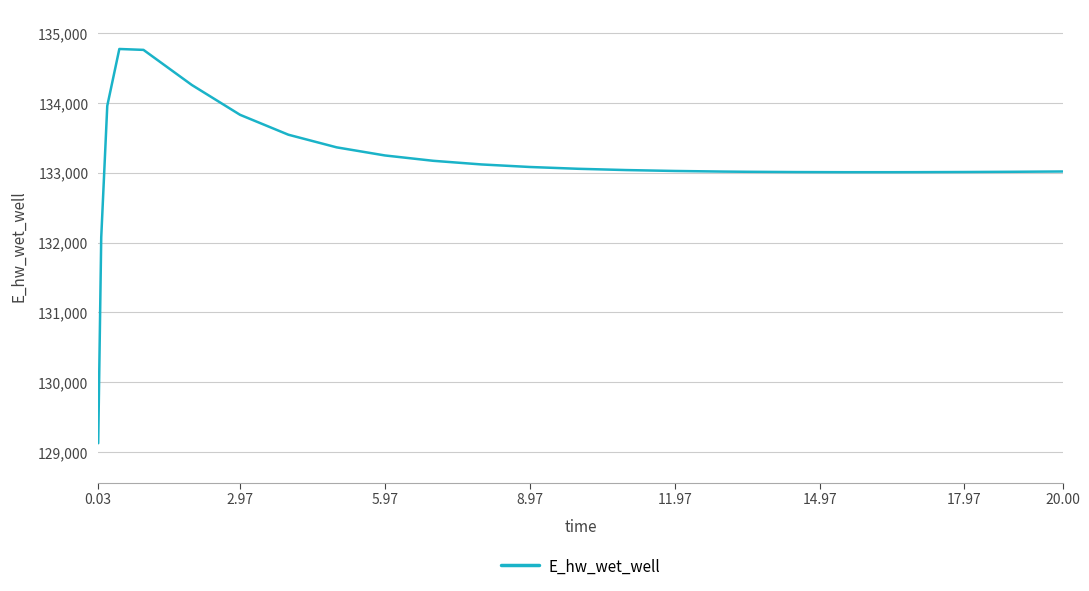

What is the greatest value displayed?

134773.7